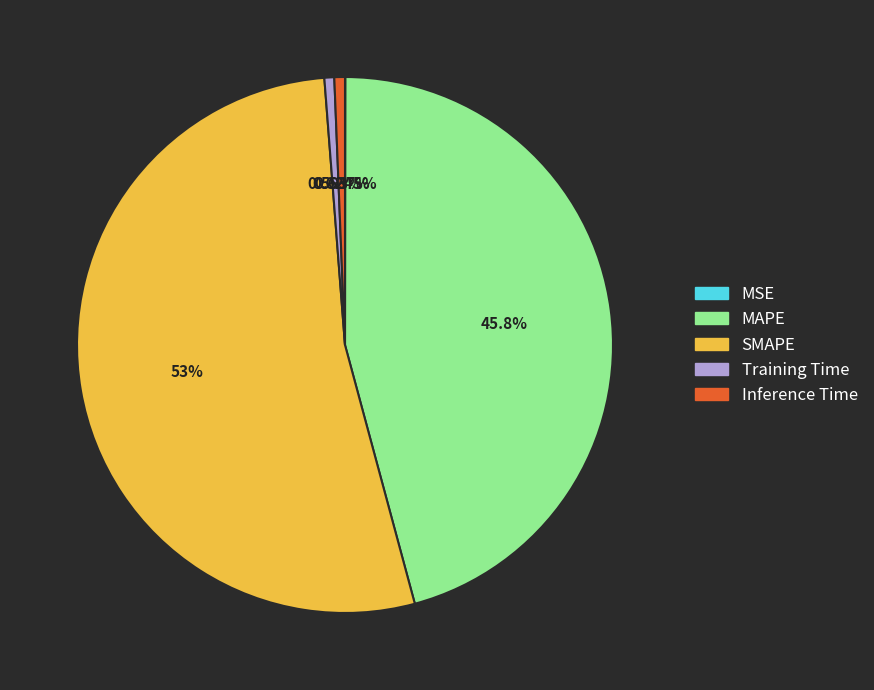

Is the sum of MAPE and Inference Time greater than half?

No